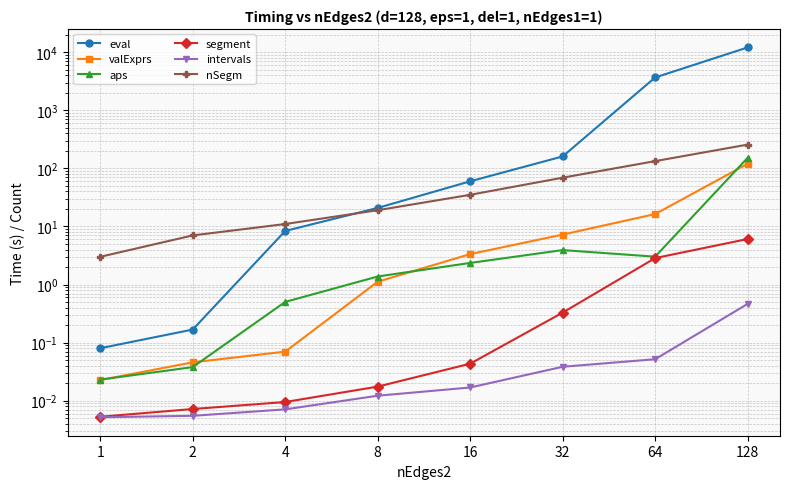

At which label does segment reach its minimum?

1